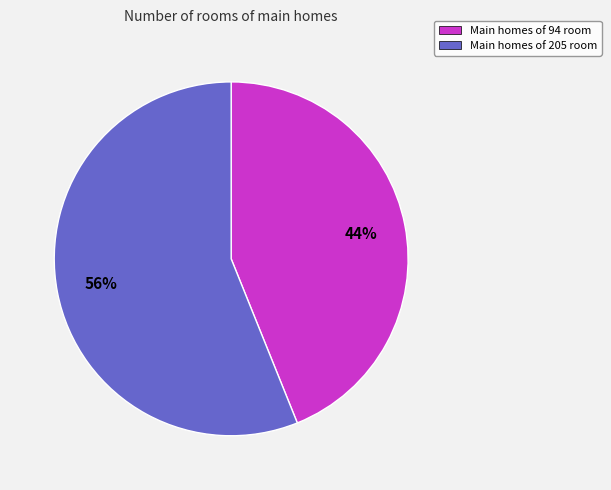

Does any single category account for the majority?

Yes